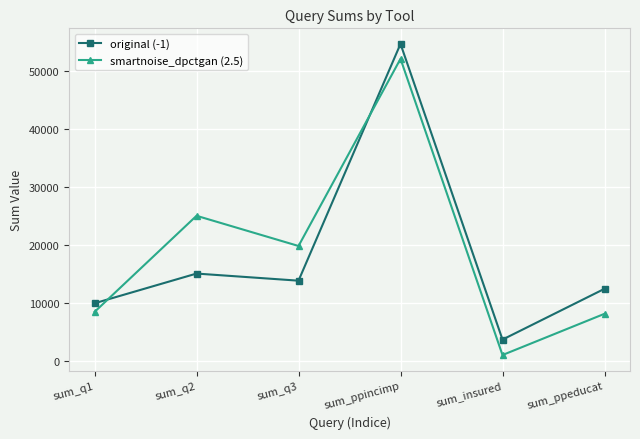

What is the highest value of the smartnoise_dpctgan (2.5) series?

52146